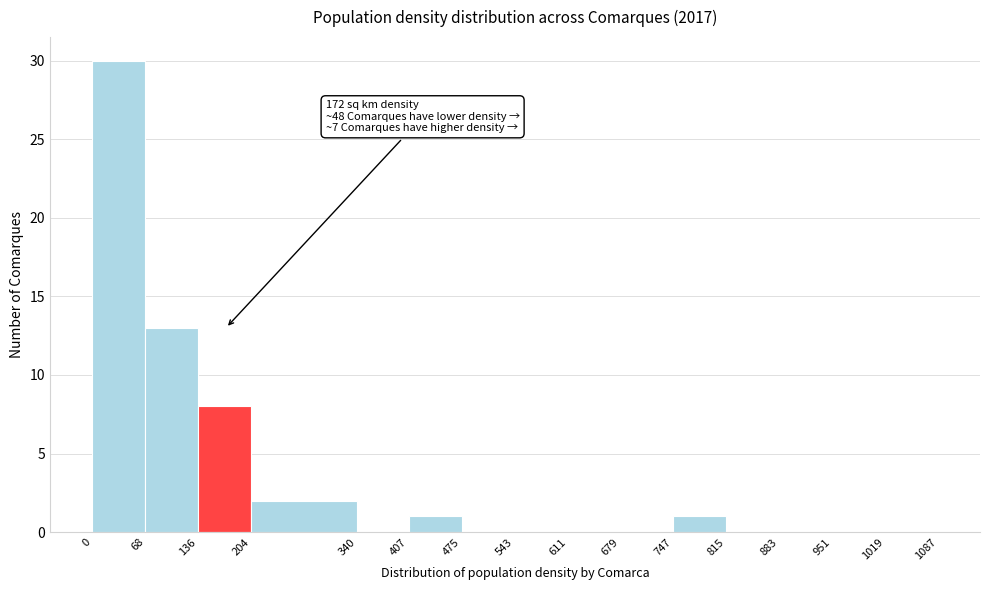

Which range on the x-axis has the tallest bar?

0 to 68